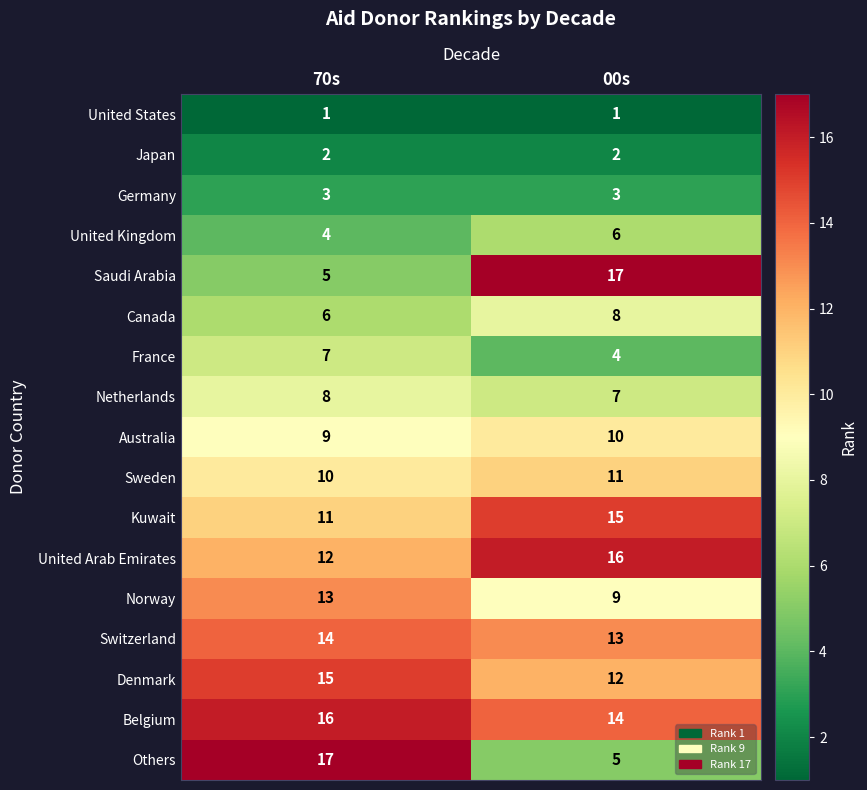

True or false: Saudi Arabia has a value of 9 at 00s.

False